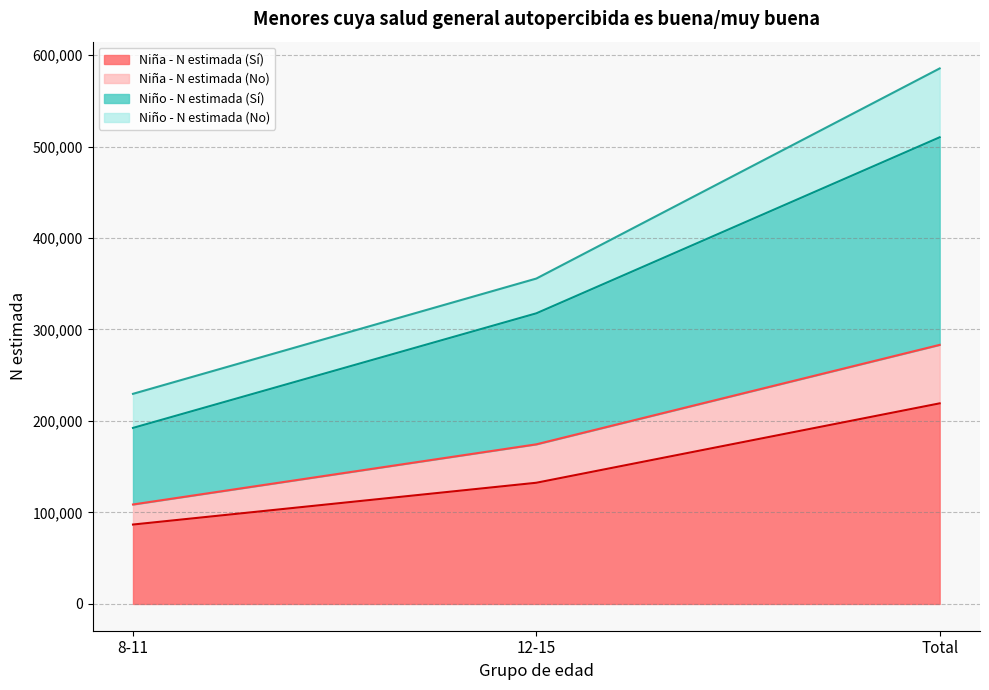

At which category is the sum across all series the highest?

Total